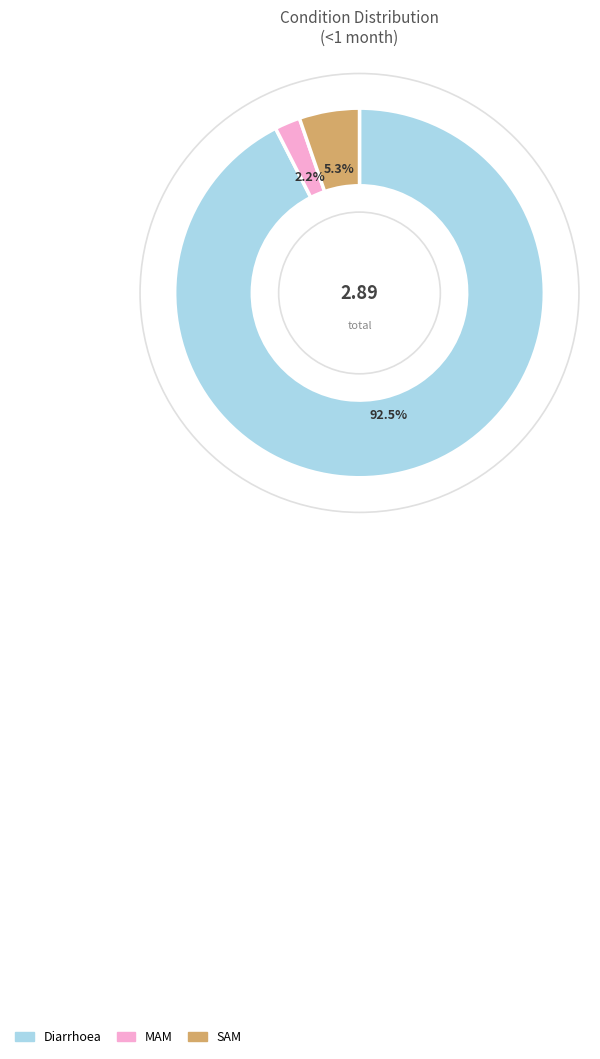

To the nearest percent, what is the difference between the largest and smallest slice percentages?

90%